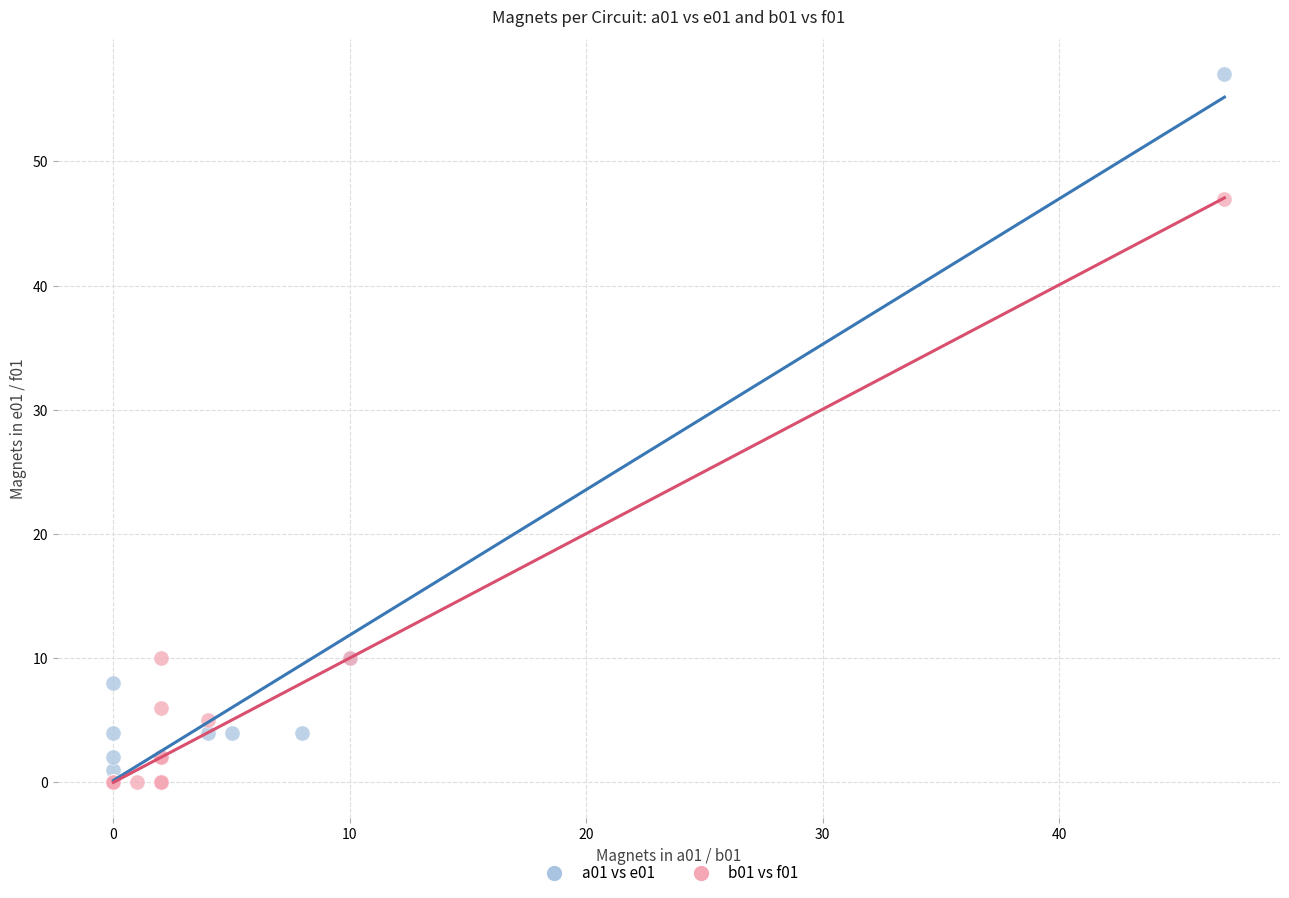

Which series has the largest Y range (max minus min)?

a01 vs e01